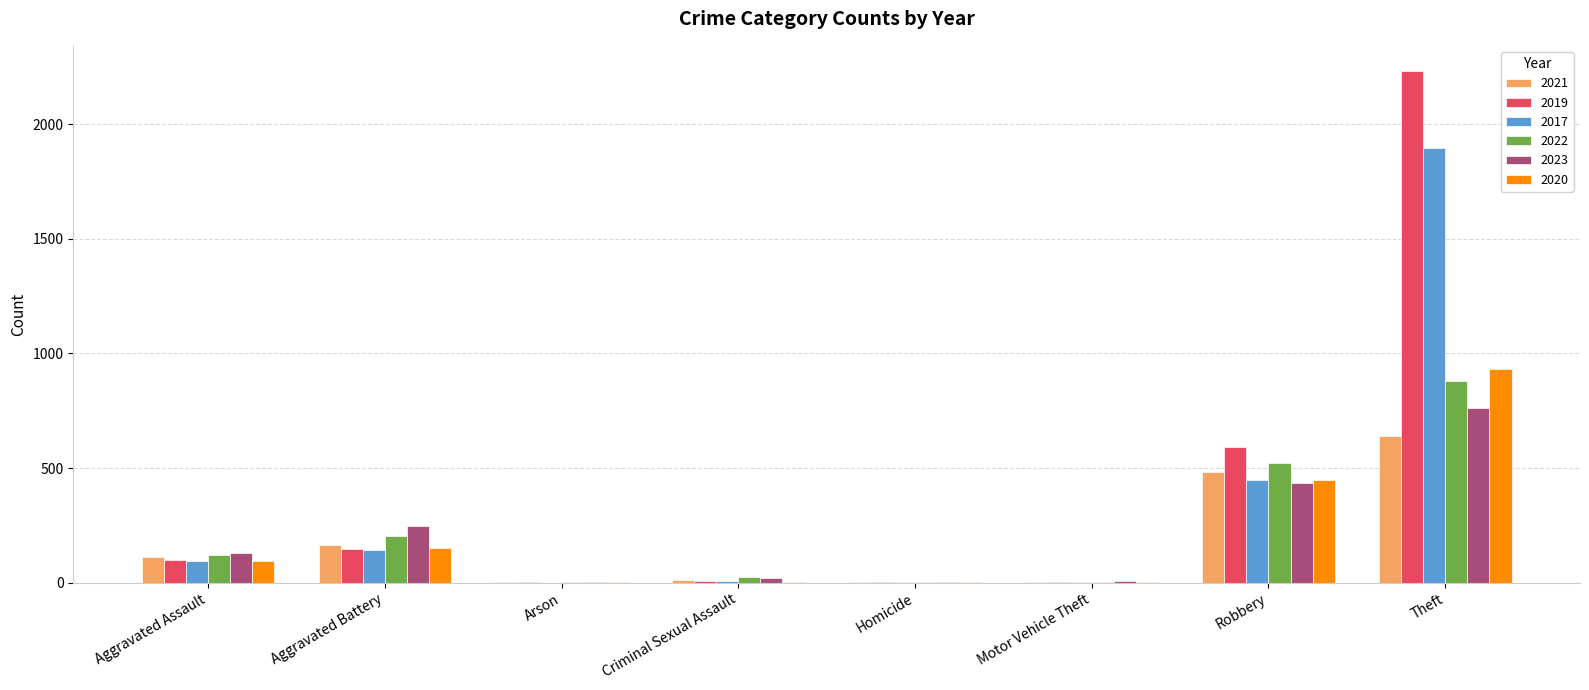

Which series has the largest range (max minus min)?

2019